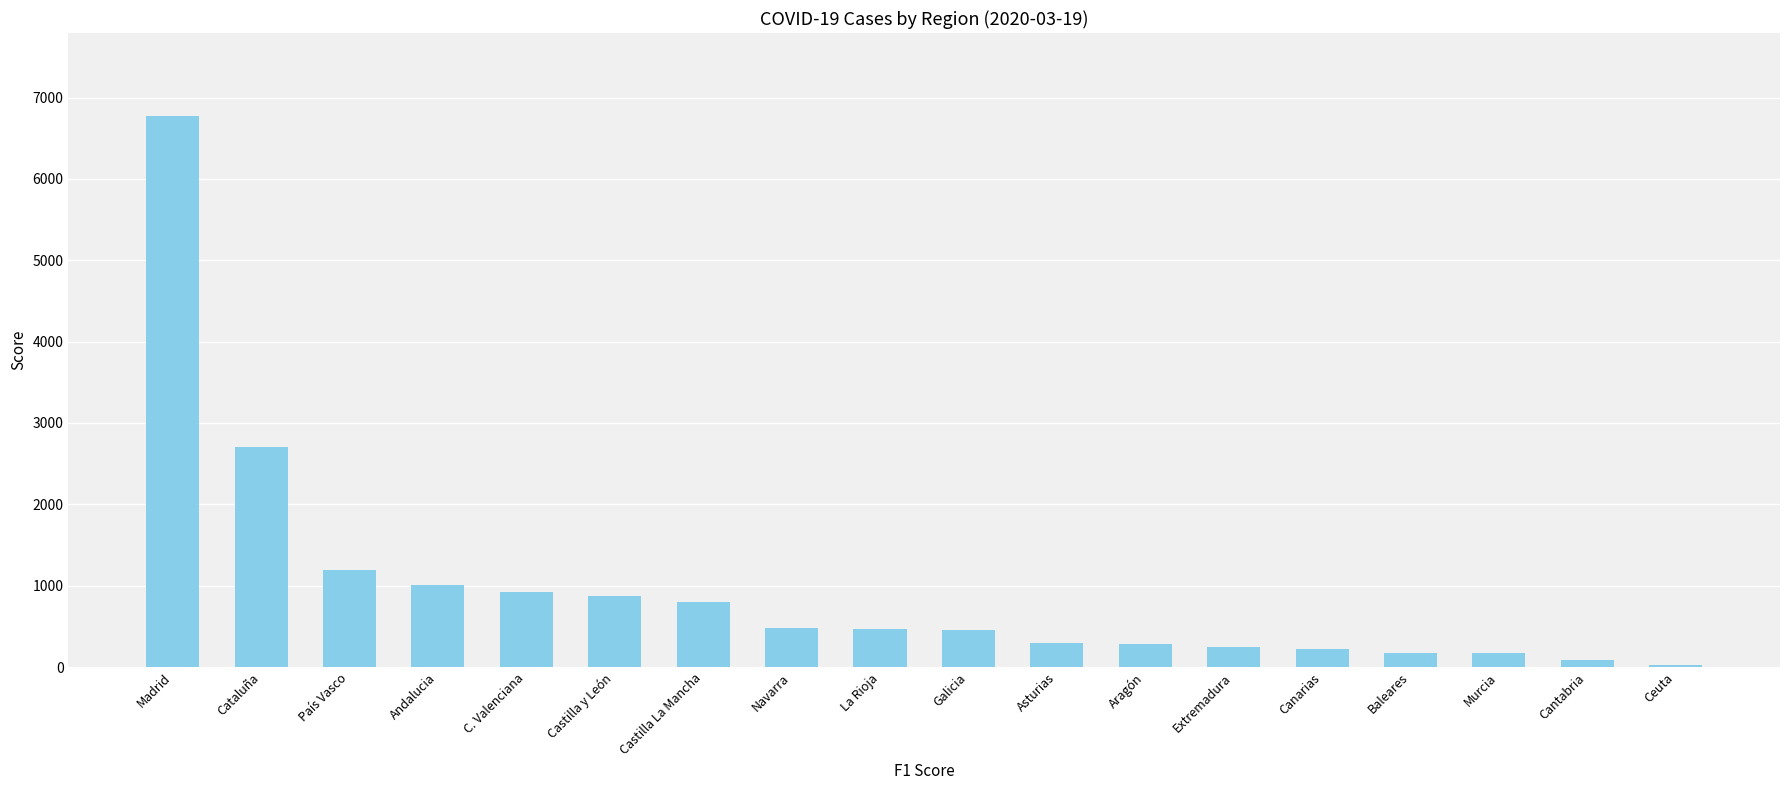

How many data points does each series have?

18